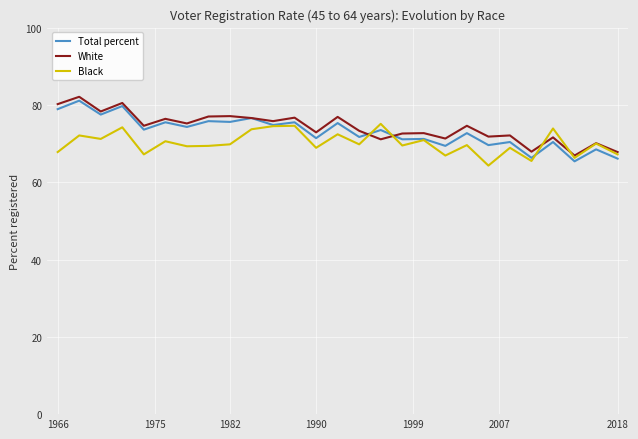

What is the minimum value shown in the chart?

64.3